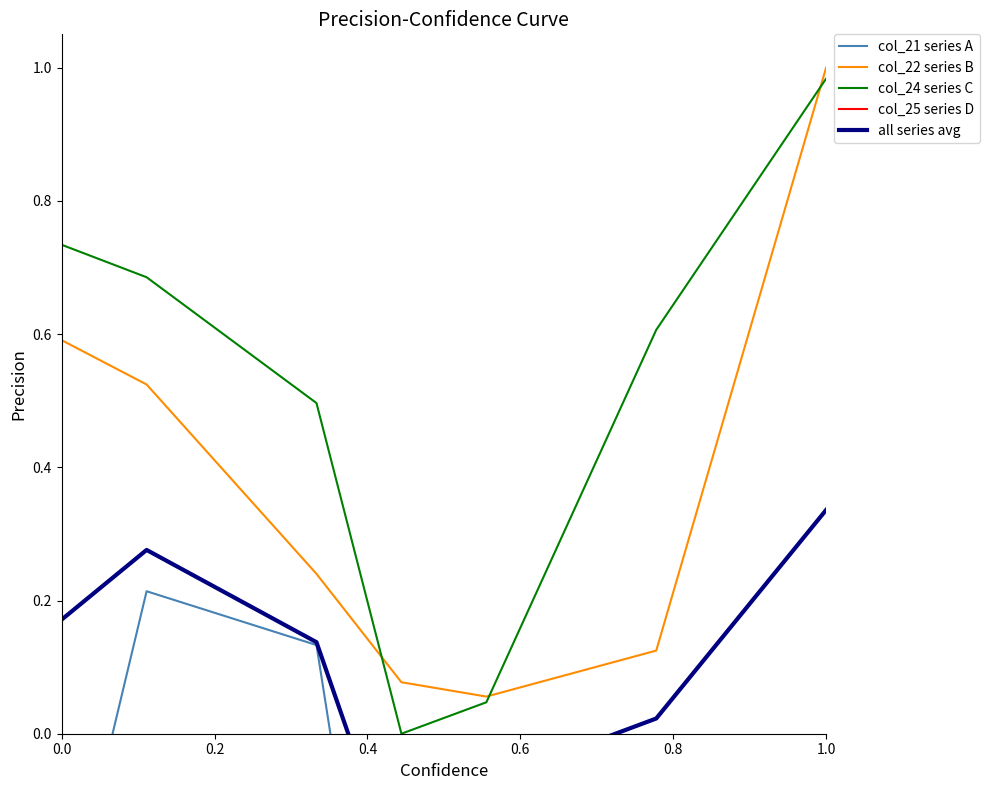

In col_24 series C, how many points are lower than both neighbors (excluding endpoints)?

1